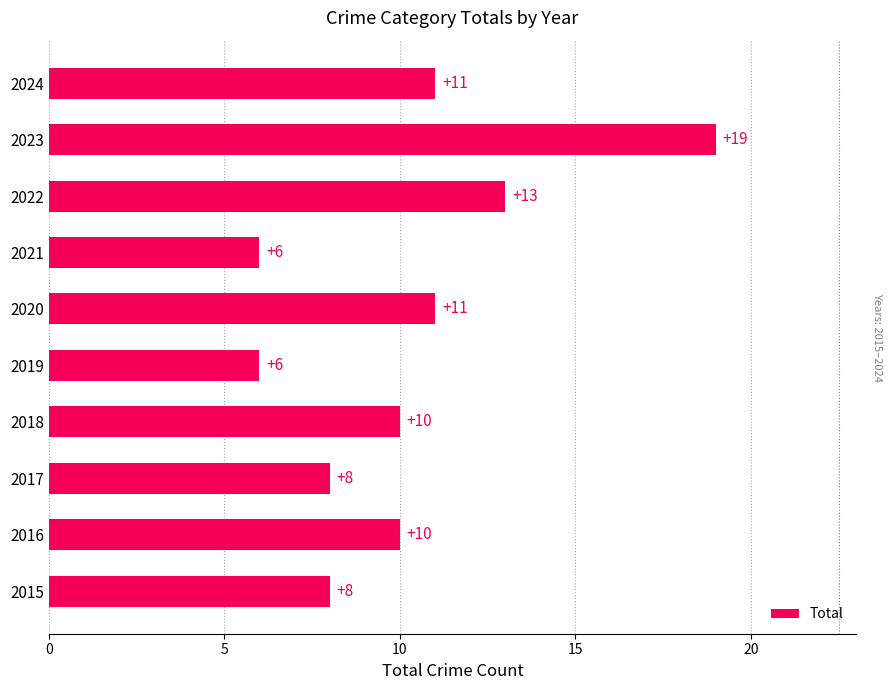

What is the difference between the maximum and minimum values?

13